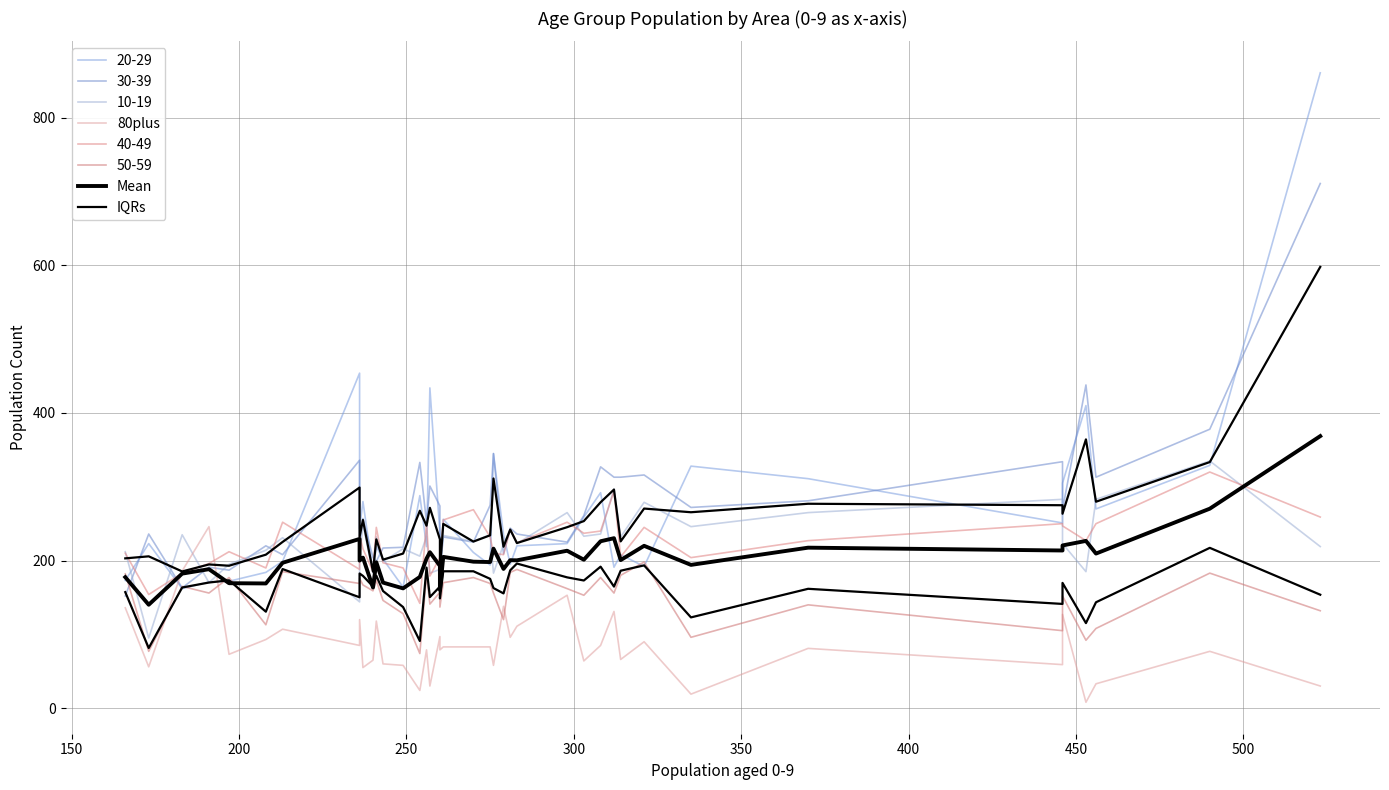

What is the average value of the IQRs series?

163.1